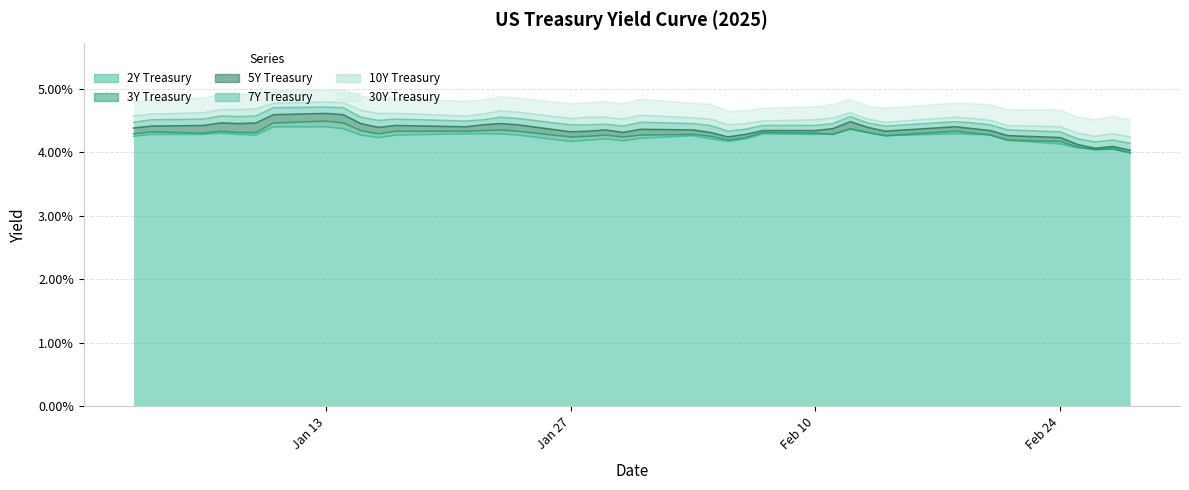

How many data points does each series have?

40